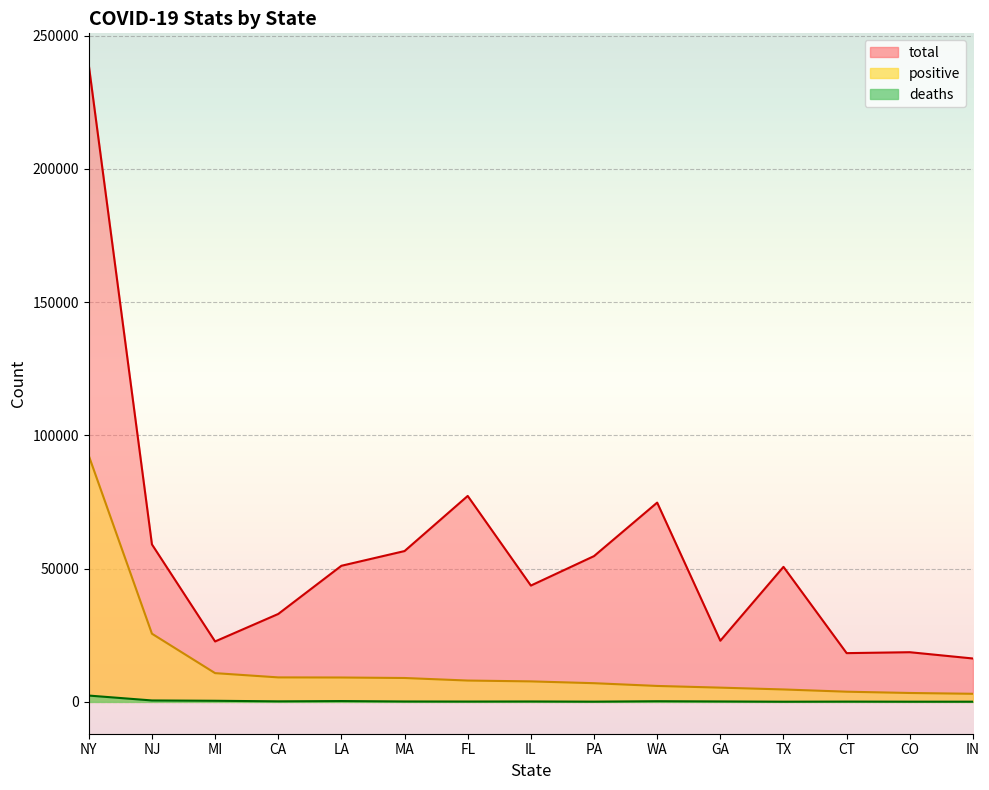

True or false: deaths and positive cross at least once.

False